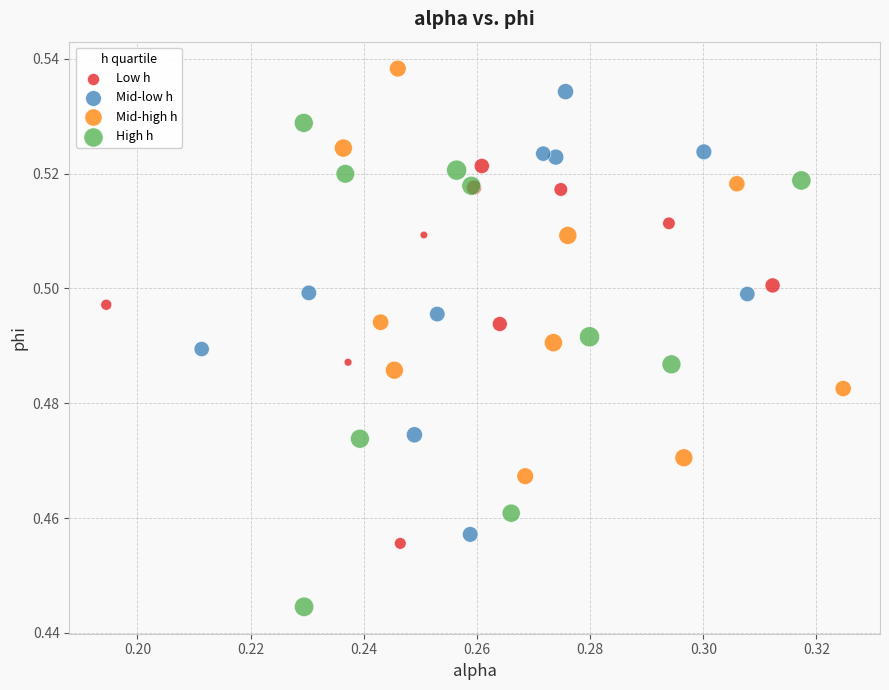

Which series has the widest spread of Y values?

High h